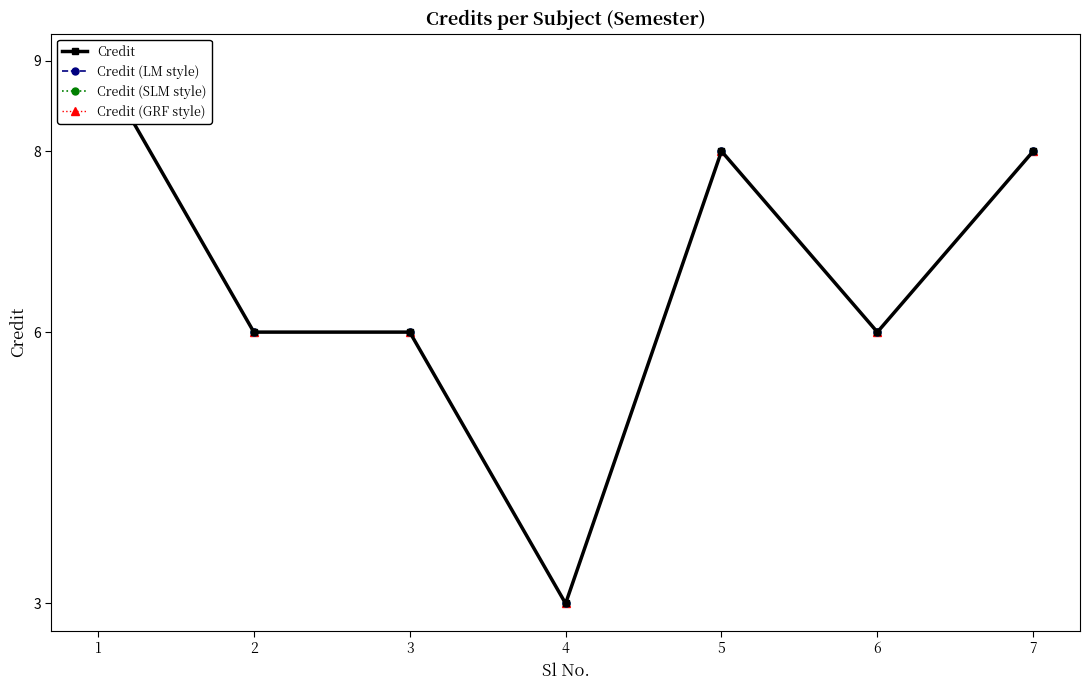

What is the difference between the maximum and minimum values in the Credit (LM style) series?

6